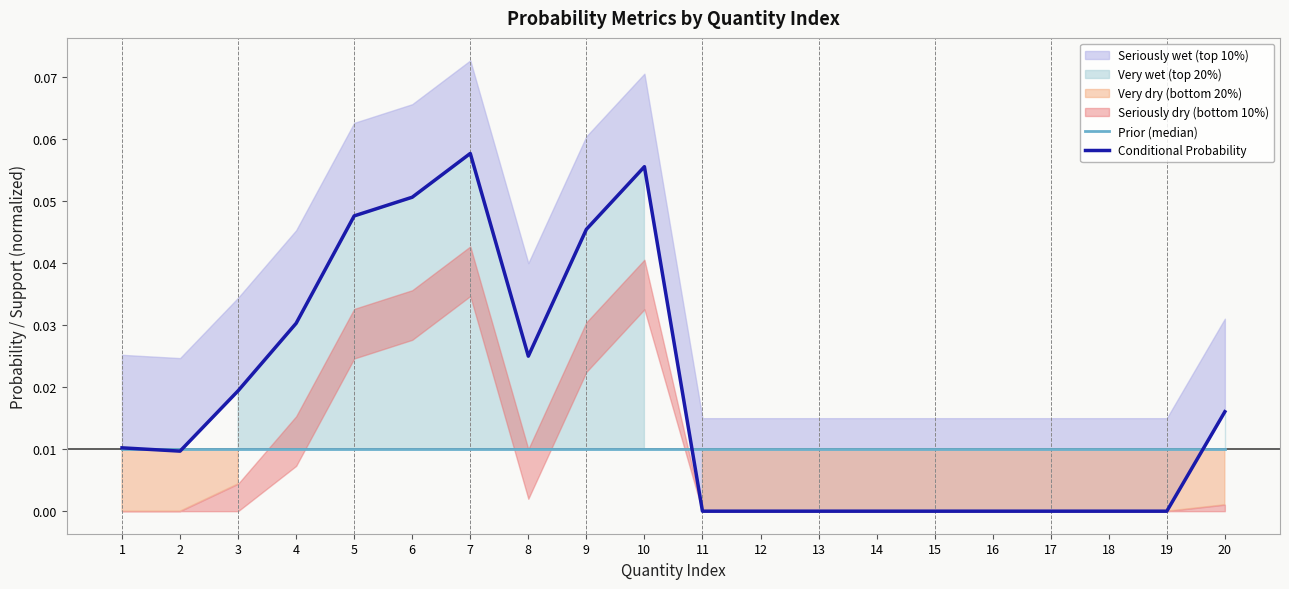

Is it true that Prior (median) equals 0.0 at 1?

False